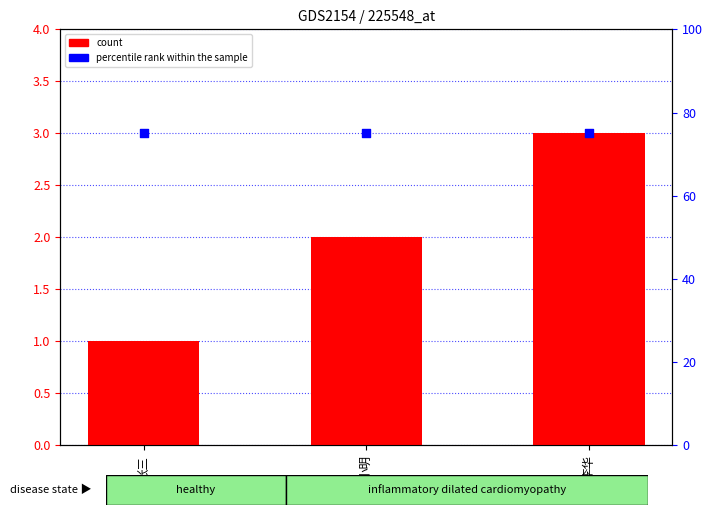

Which series contains the highest Y value?

percentile rank within the sample